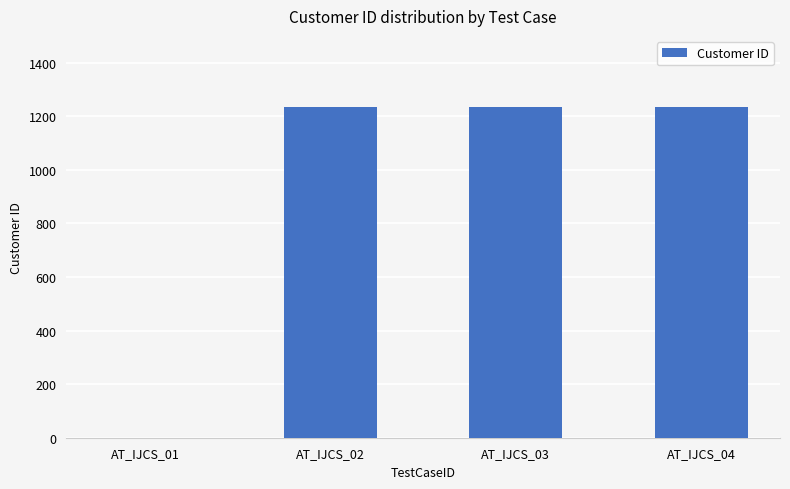

Are the bars grouped side by side (vs. stacked)?

No